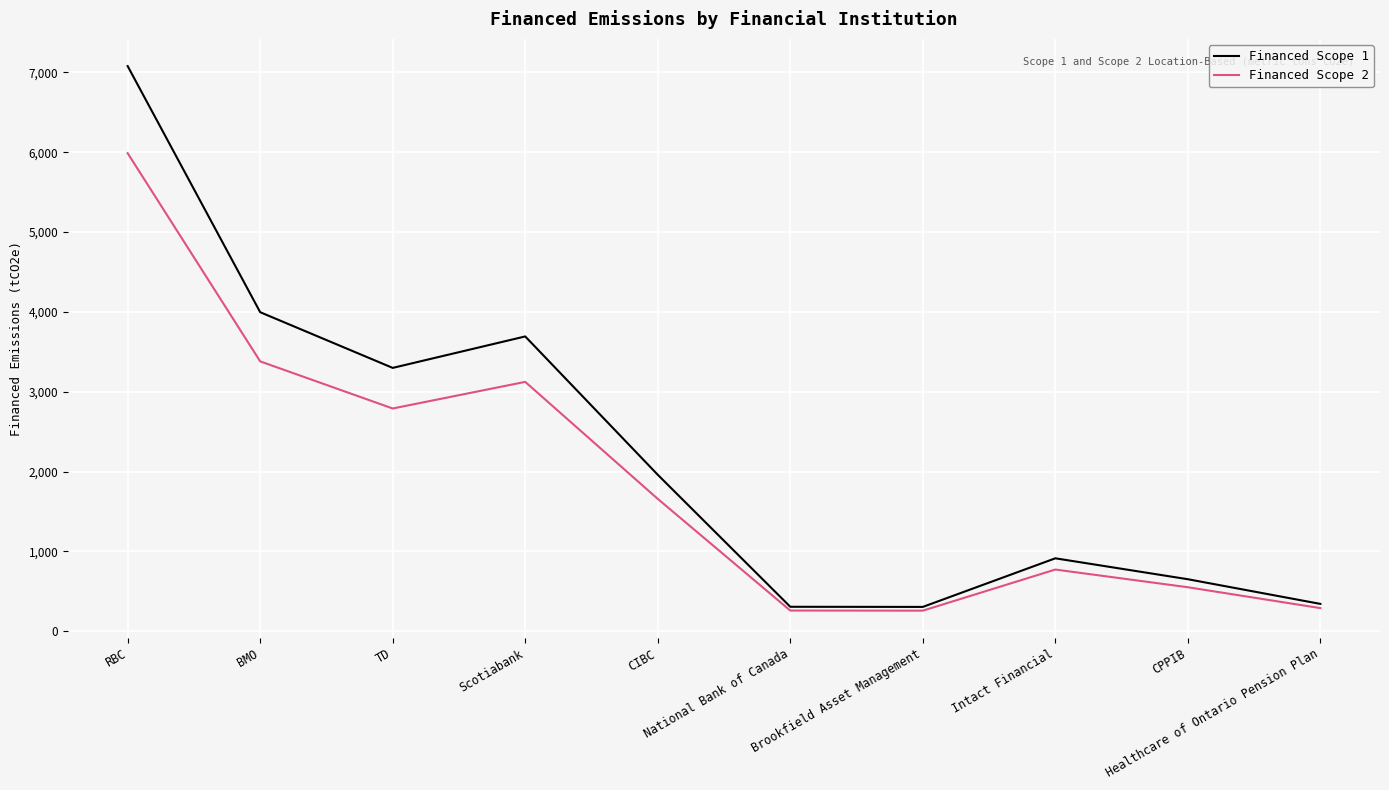

Rank the series by their maximum value, from highest to lowest.

Financed Scope 1, Financed Scope 2